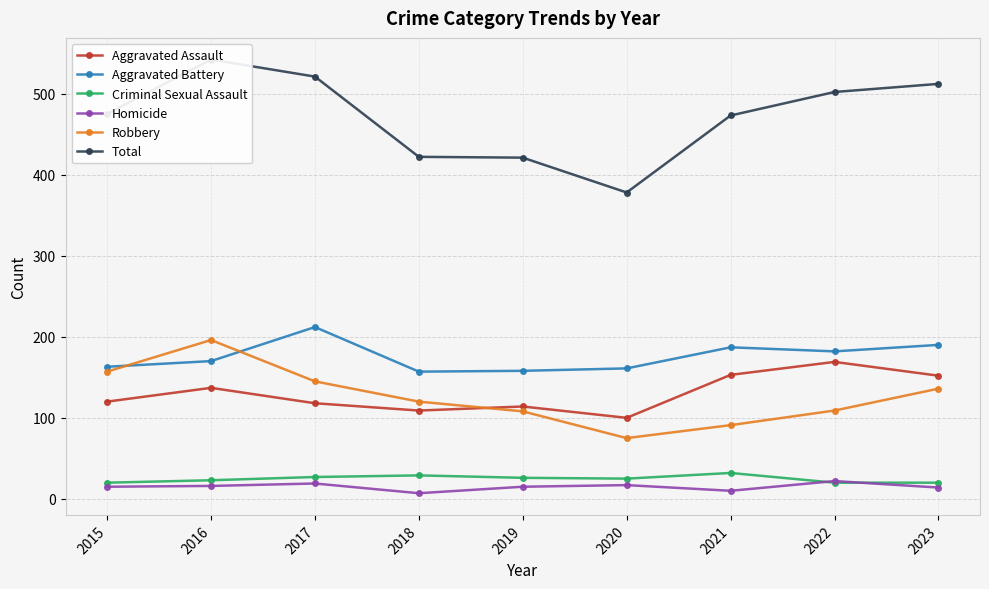

Is this an area chart (filled region under the line)?

No